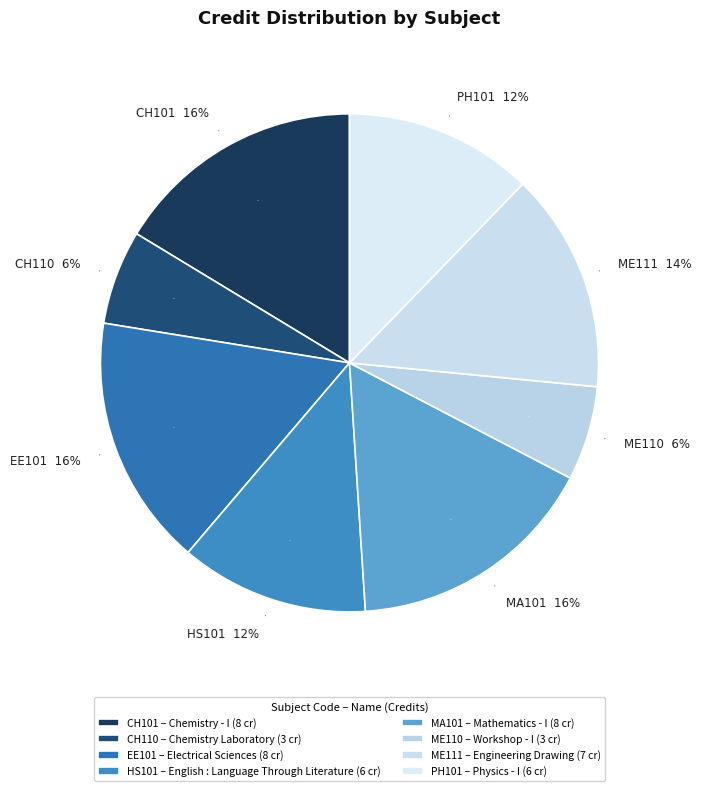

What is the change in value from Chemistry Laboratory to Electrical Sciences?

+5